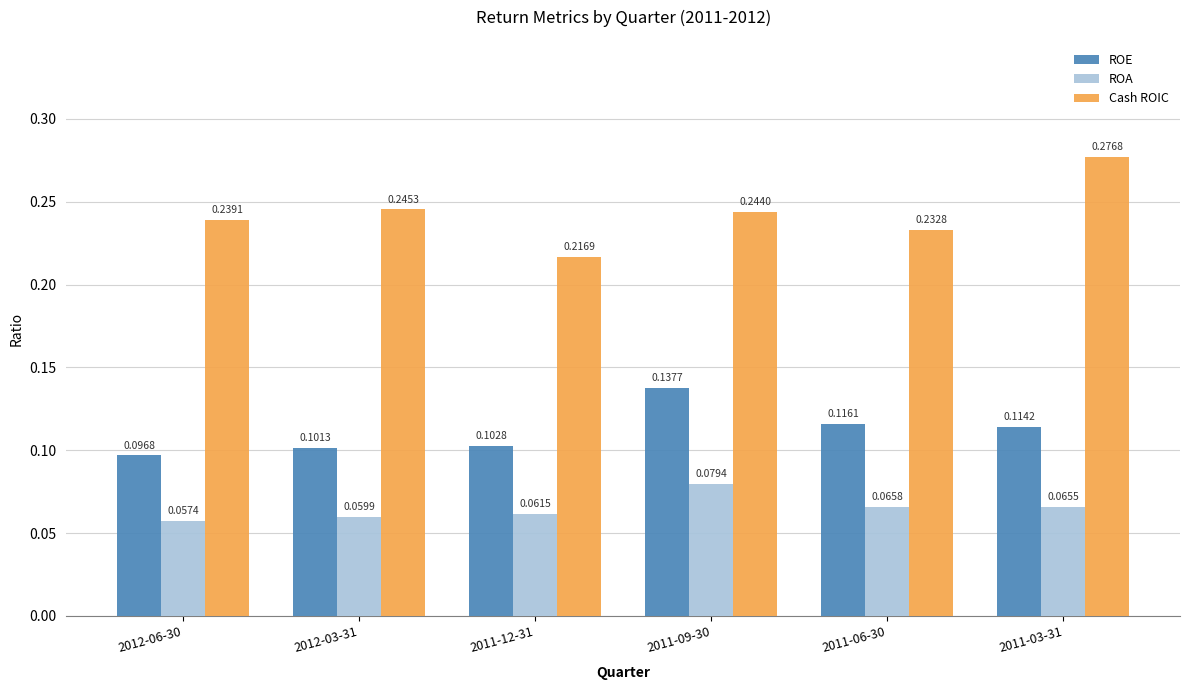

What is the sum of all ROA values?

0.4